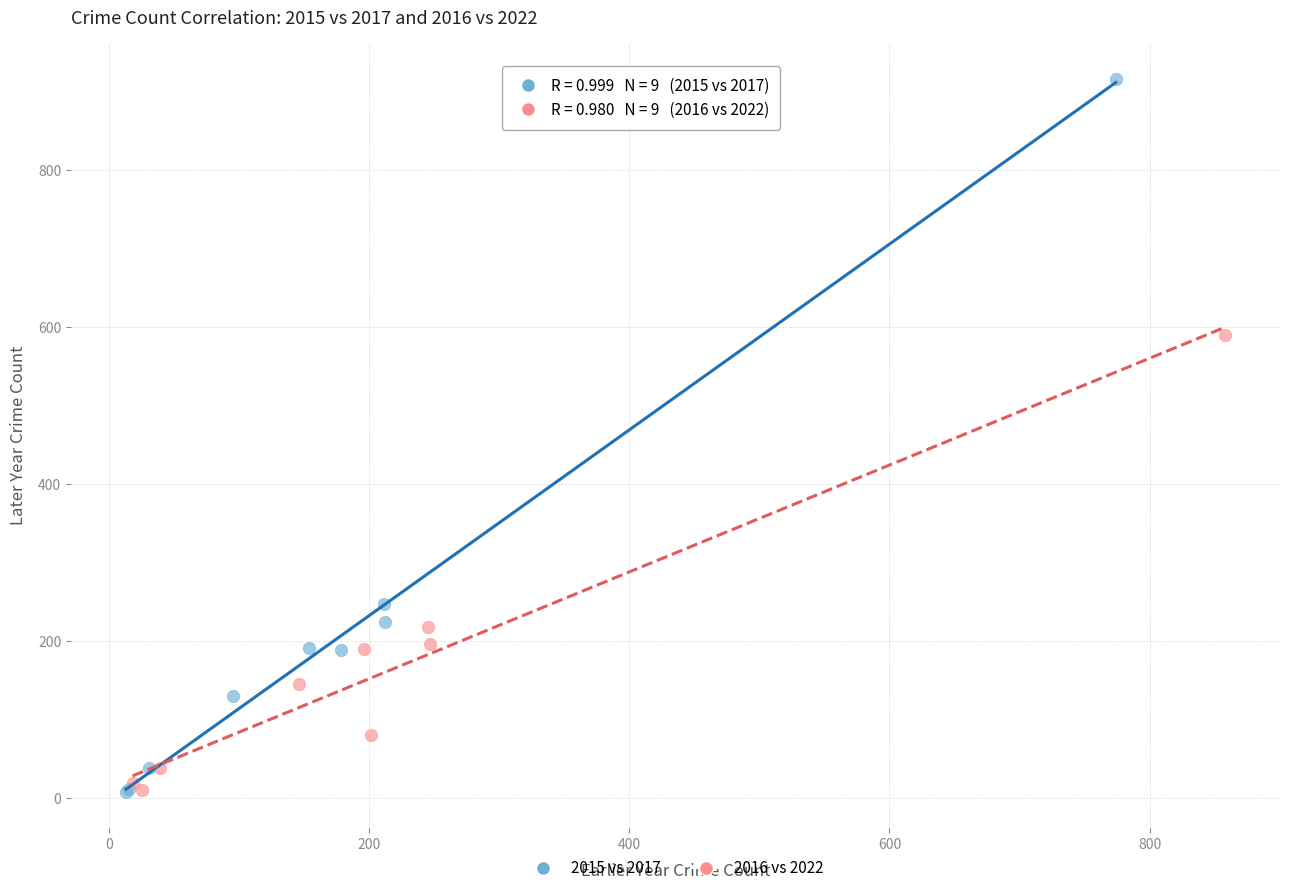

Which series has the largest Y range (max minus min)?

2015 vs 2017